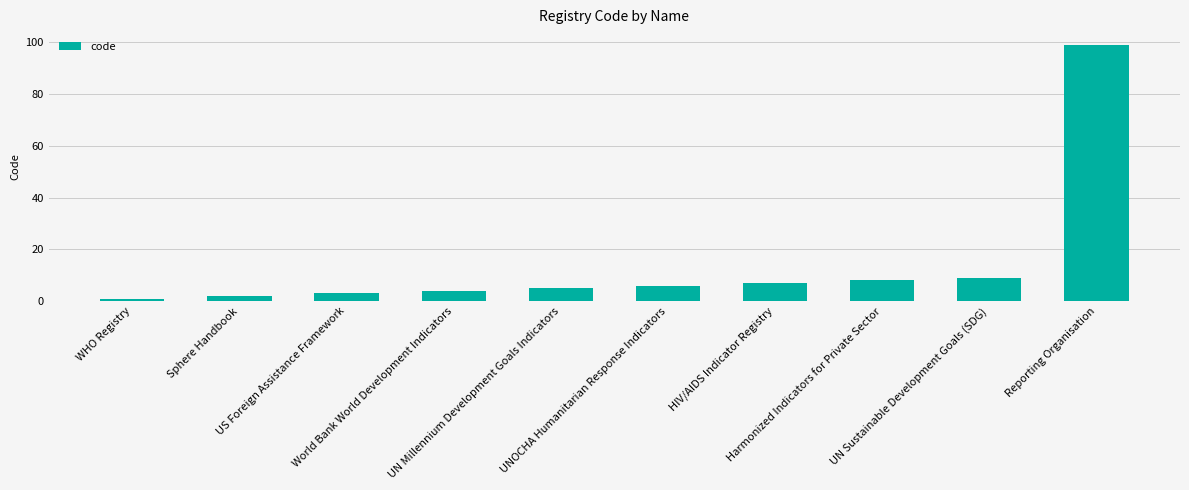

True or false: the data shows 2 at Sphere Handbook.

True